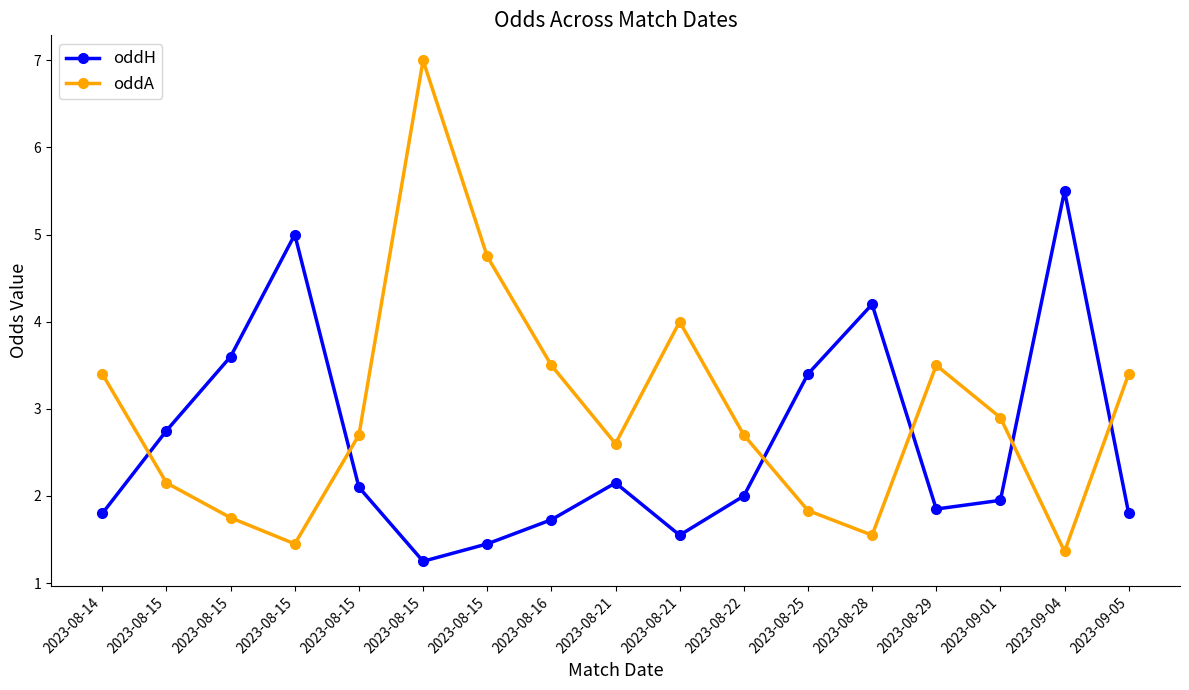

Reading left to right, what are all the values shown in this chart?

oddH: 2023-08-14=1.8	2023-08-15=2.8	2023-08-15=3.6	2023-08-15=5.0	2023-08-15=2.1	2023-08-15=1.2	2023-08-15=1.4	2023-08-16=1.7	2023-08-21=2.1	2023-08-21=1.6	2023-08-22=2.0	2023-08-25=3.4	2023-08-28=4.2	2023-08-29=1.9	2023-09-01=1.9	2023-09-04=5.5	2023-09-05=1.8
oddA: 2023-08-14=3.4	2023-08-15=2.1	2023-08-15=1.8	2023-08-15=1.4	2023-08-15=2.7	2023-08-15=7.0	2023-08-15=4.8	2023-08-16=3.5	2023-08-21=2.6	2023-08-21=4.0	2023-08-22=2.7	2023-08-25=1.8	2023-08-28=1.6	2023-08-29=3.5	2023-09-01=2.9	2023-09-04=1.4	2023-09-05=3.4